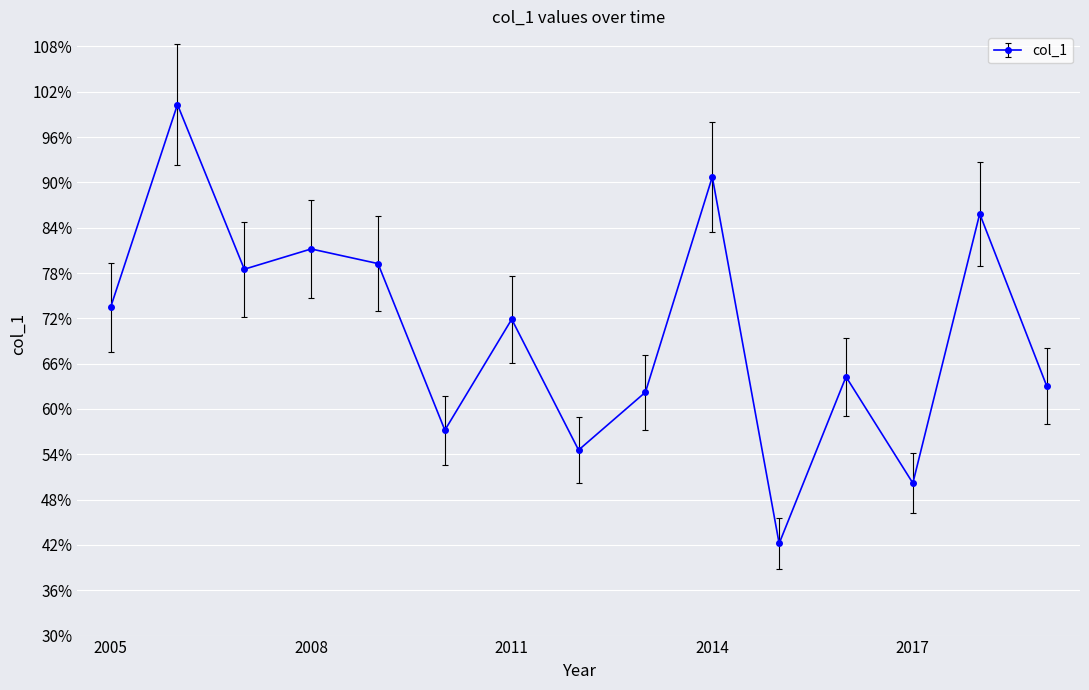

Does the chart have visible grid lines?

Yes